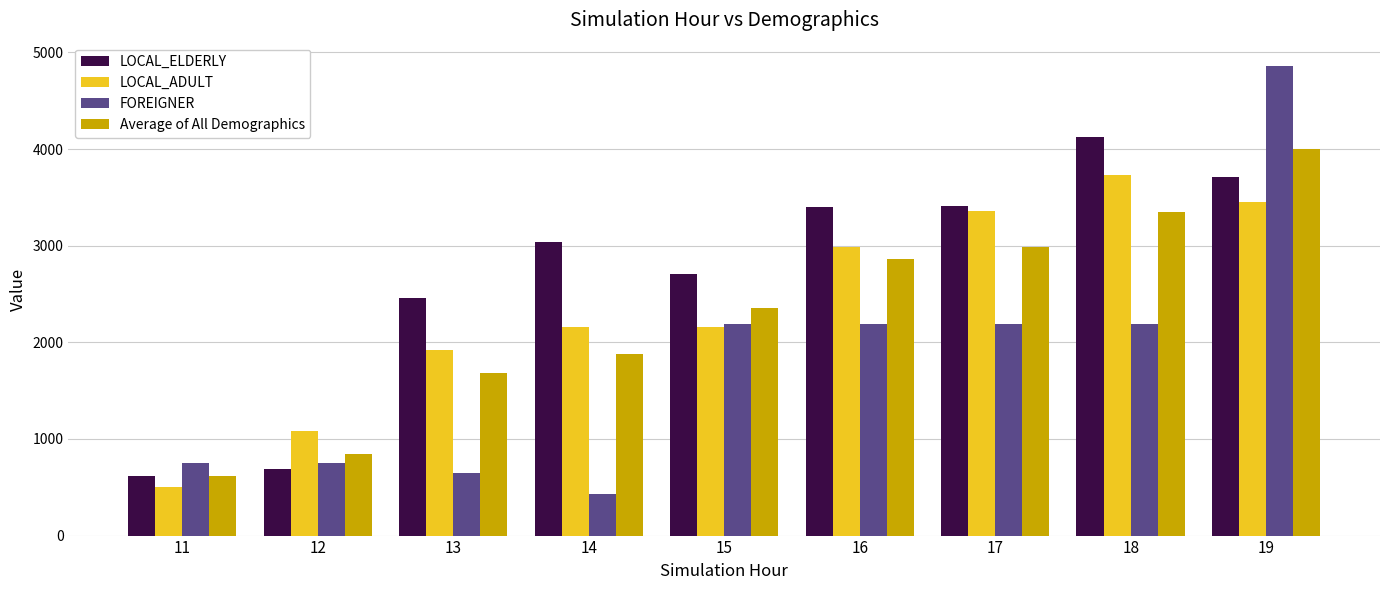

Read the LOCAL_ELDERLY value at 14.

3037.5